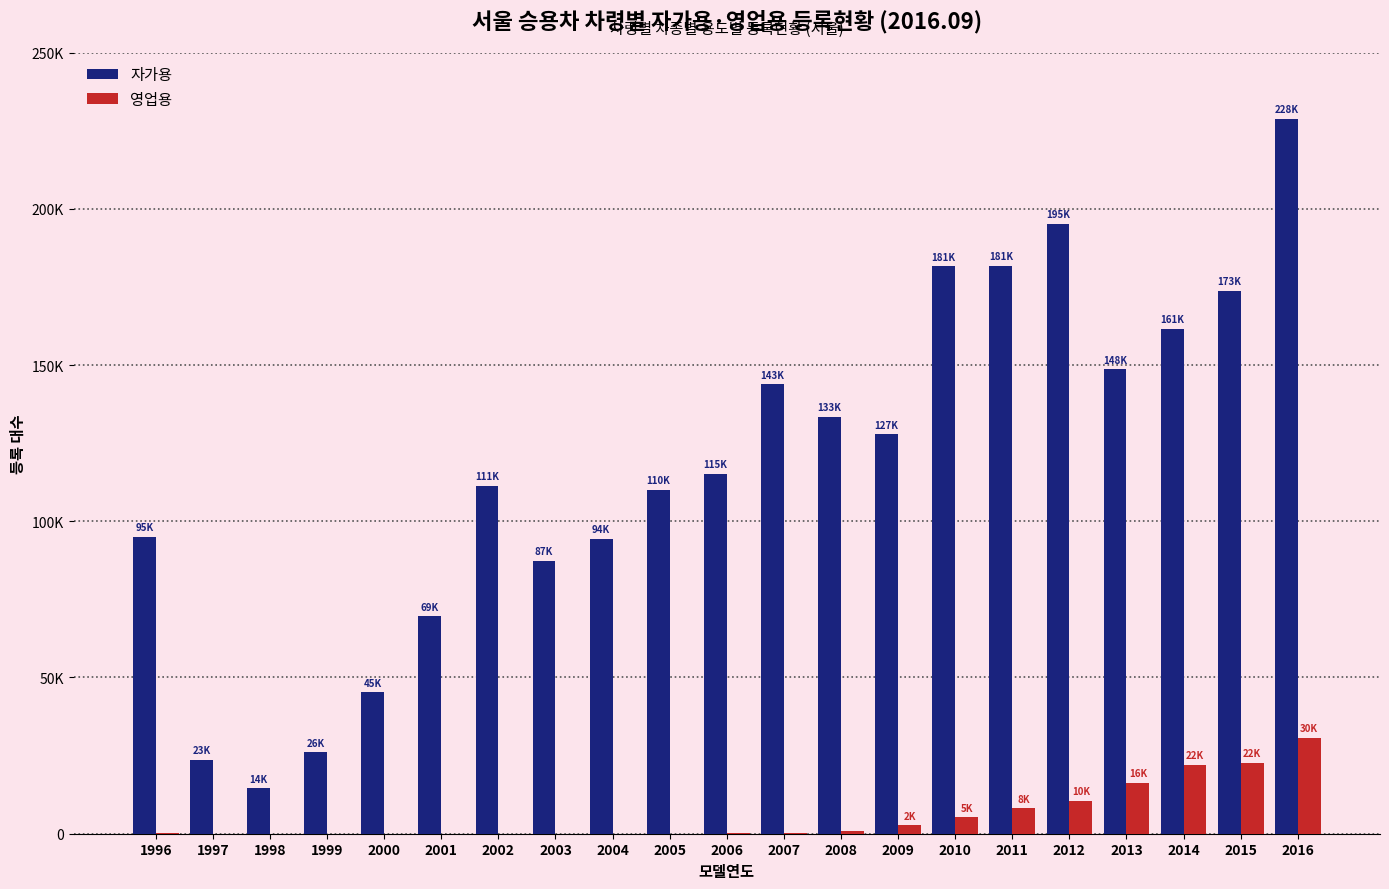

Which series has the largest total across all categories?

자가용